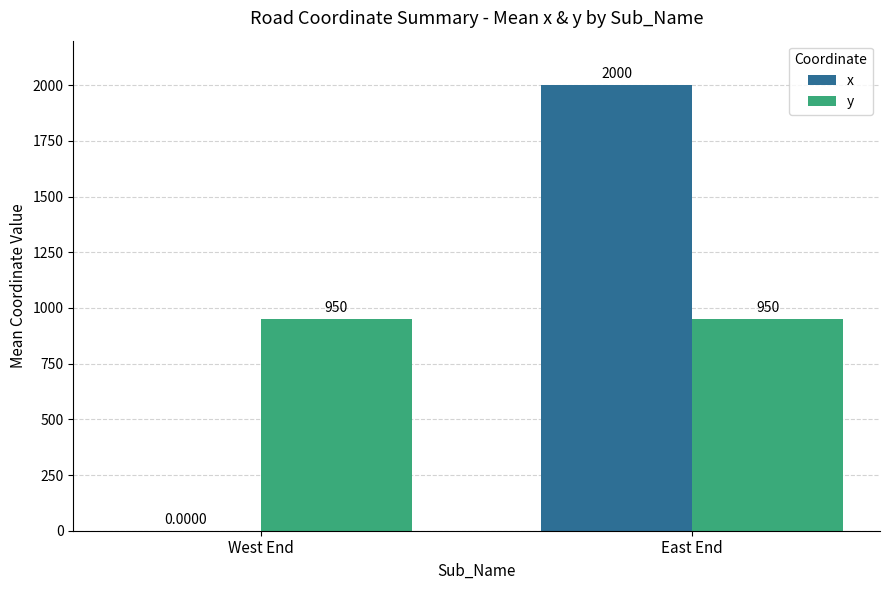

What is the sum of the y values at East End and West End?

1900